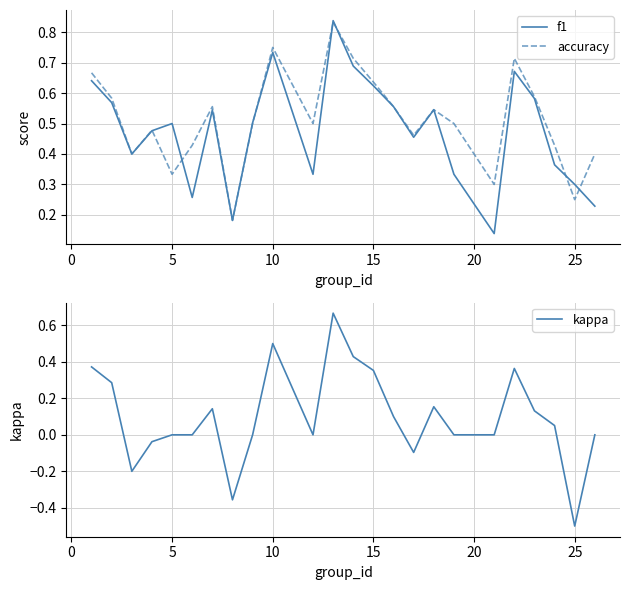

Is it true that accuracy equals 0.5 at 5?

False